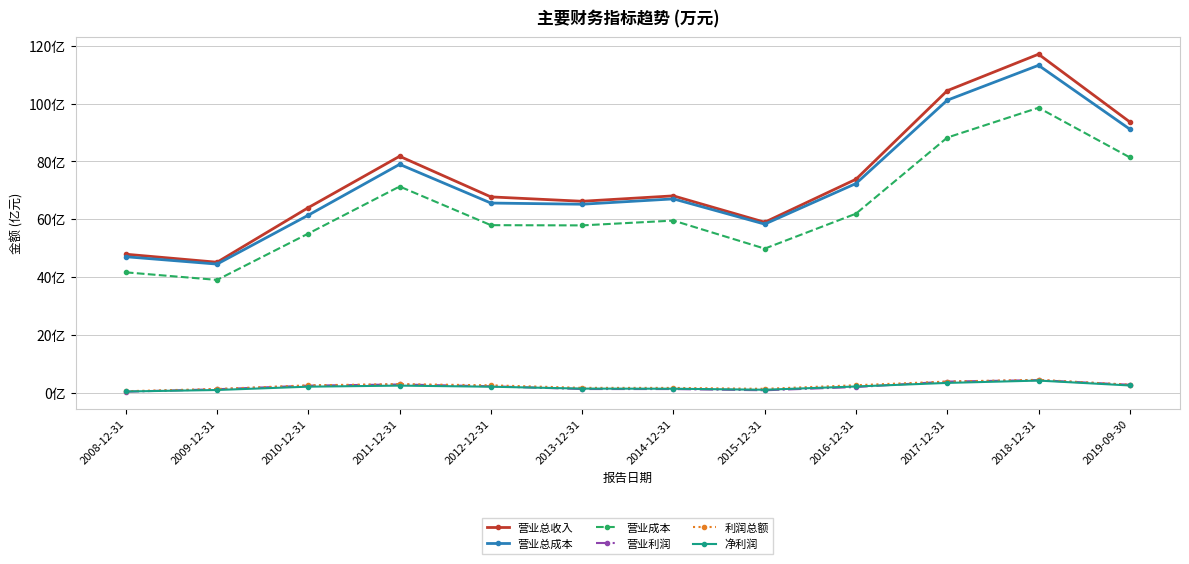

Is it true that 营业总成本 equals 129.0 at 2016-12-31?

False